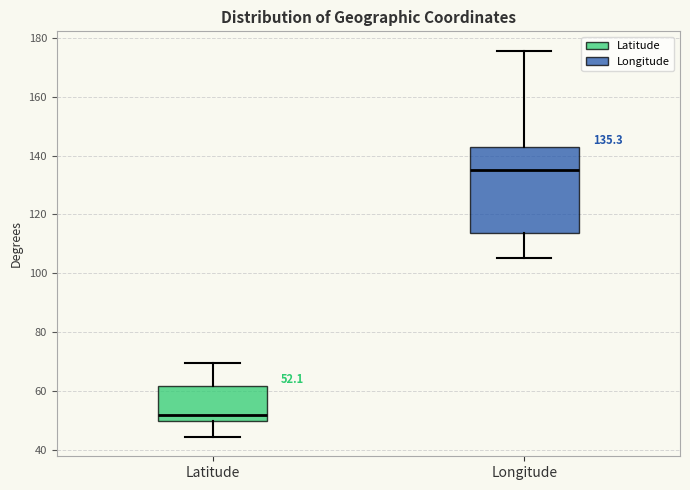

Comparing the boxes themselves (not the whiskers), which one is the tallest?

Longitude